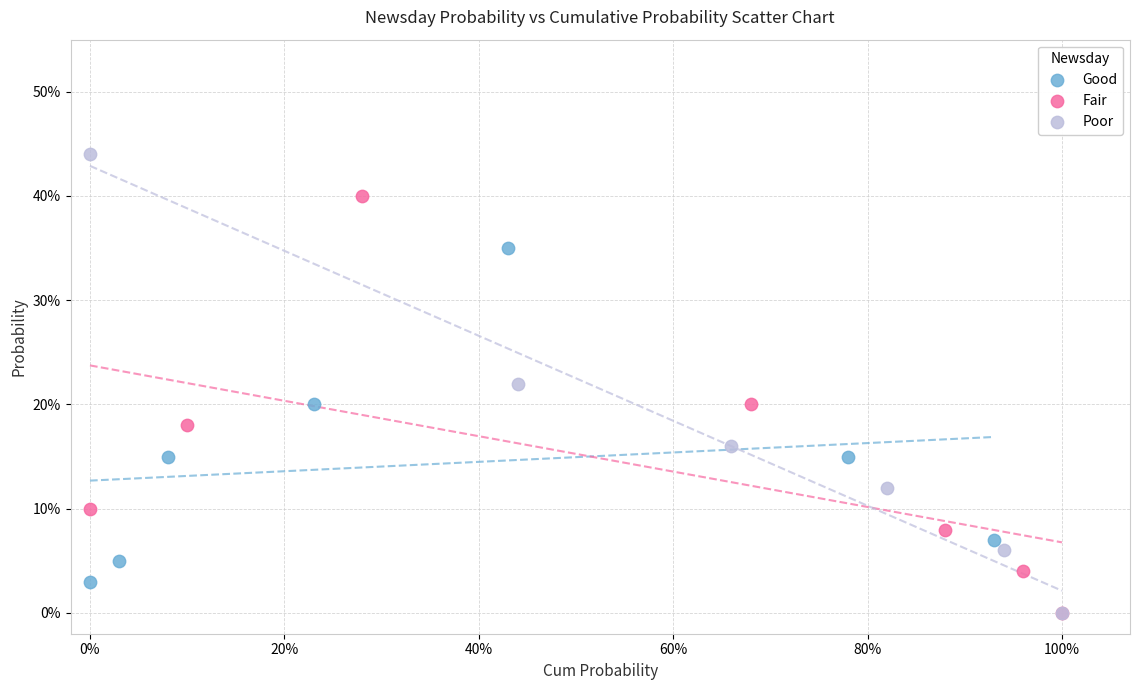

What are all the series names shown in the legend?

Good, Fair, Poor